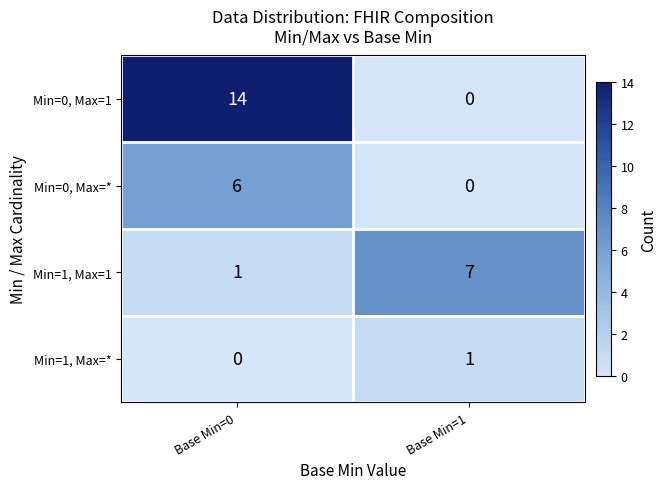

Which series changed the most between Base Min=0 and Base Min=1?

Min=0, Max=1